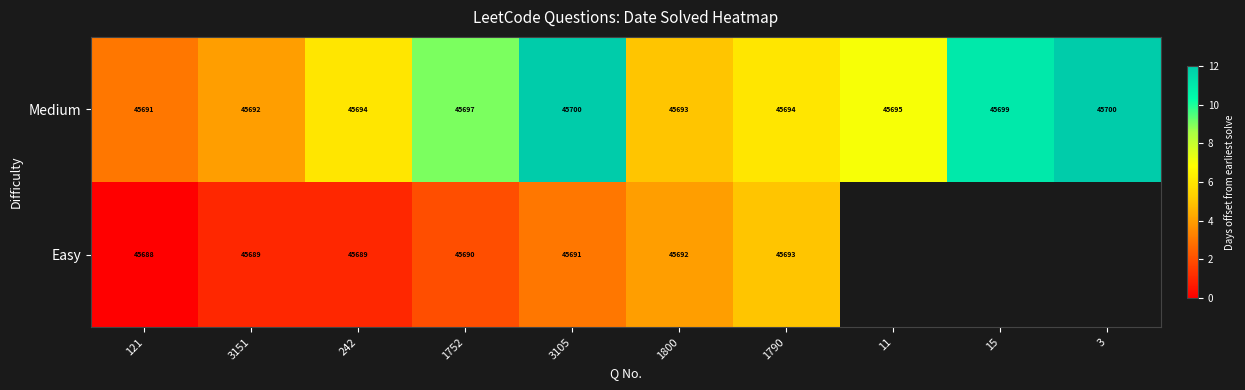

What is the total value across all series at 3151?

91381